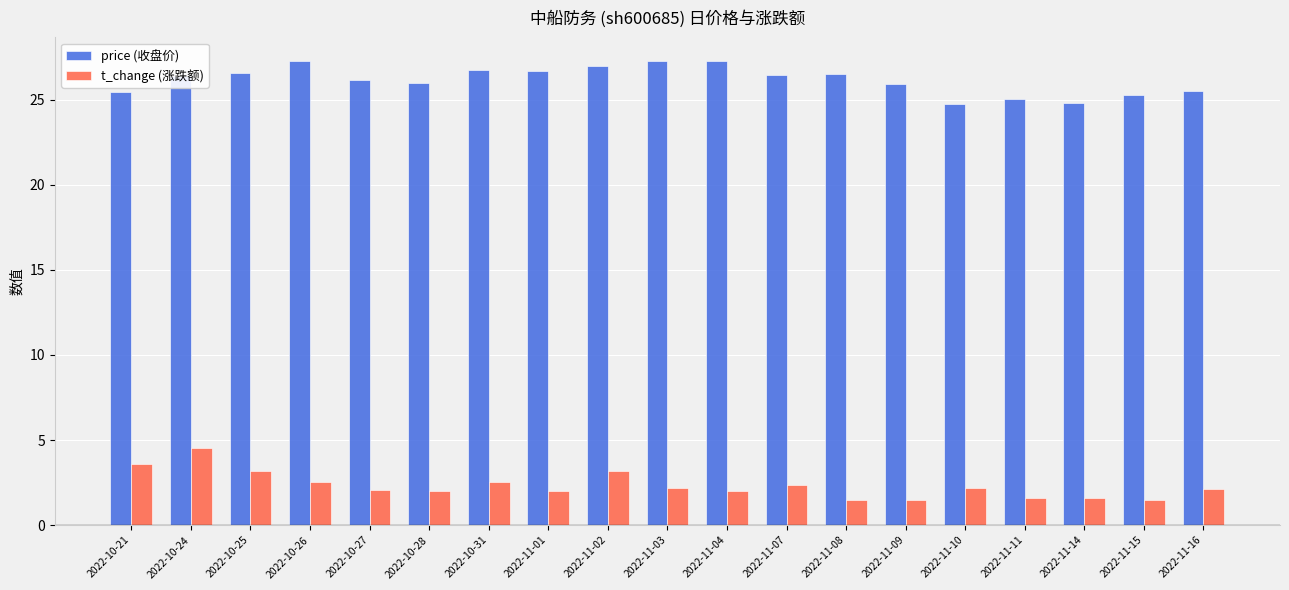

What is the greatest value displayed?

27.3